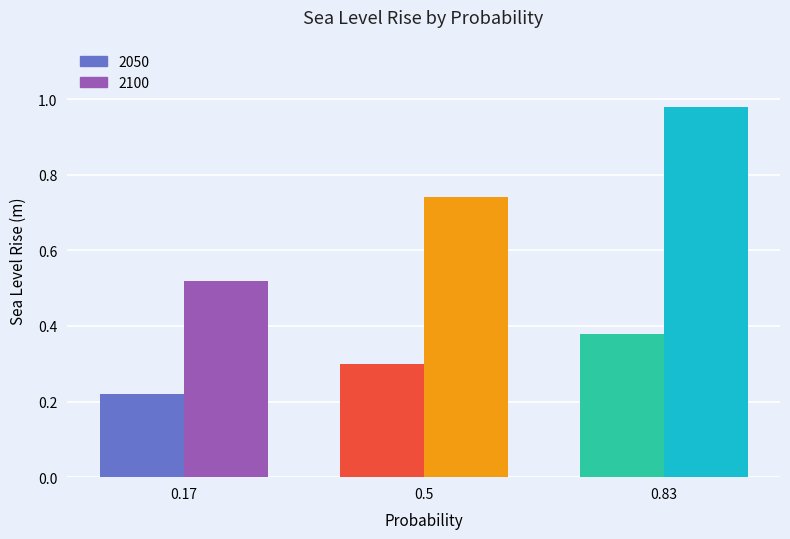

Reading left to right, extract all data points from this chart.

2050: 0.17=0.2	0.5=0.3	0.83=0.4
2100: 0.17=0.5	0.5=0.7	0.83=1.0